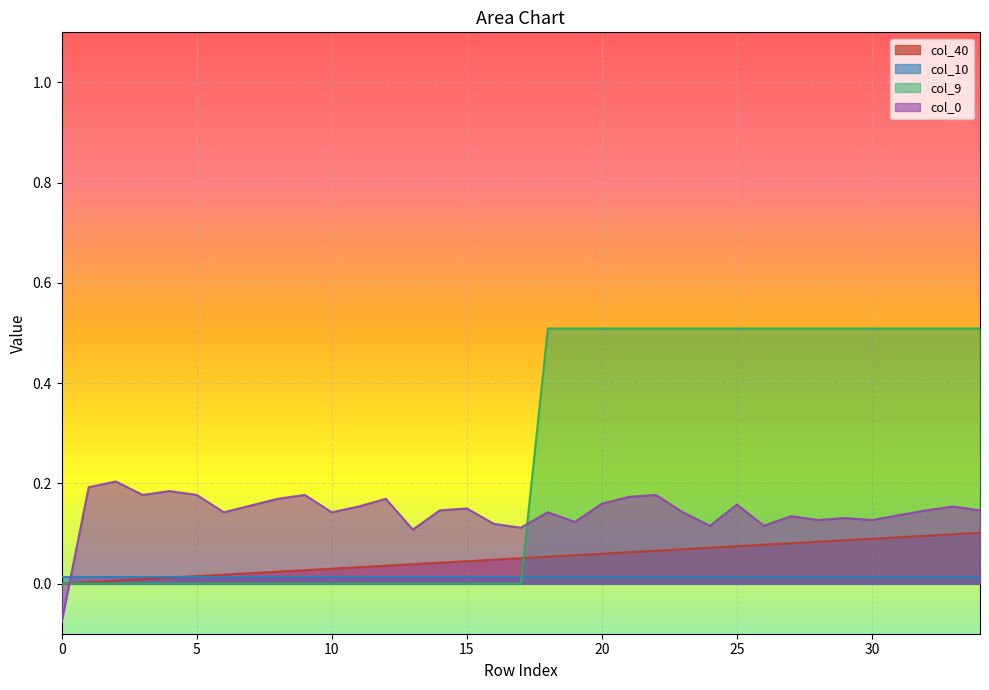

Is the value of col_9 at 7 greater than the value of col_40 at 11?

No